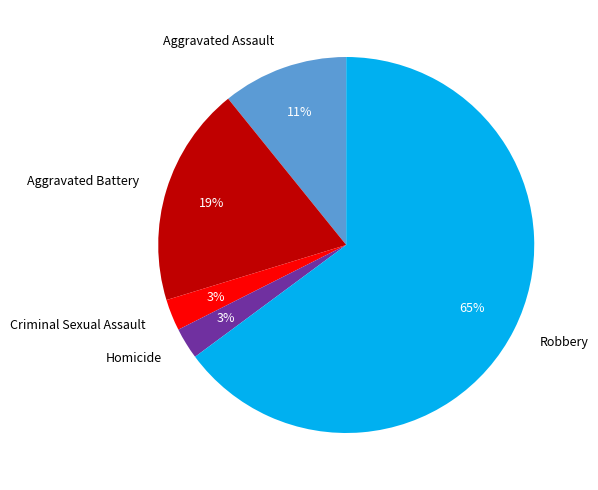

The Aggravated Battery slice represents 19% of the pie. True or false?

True